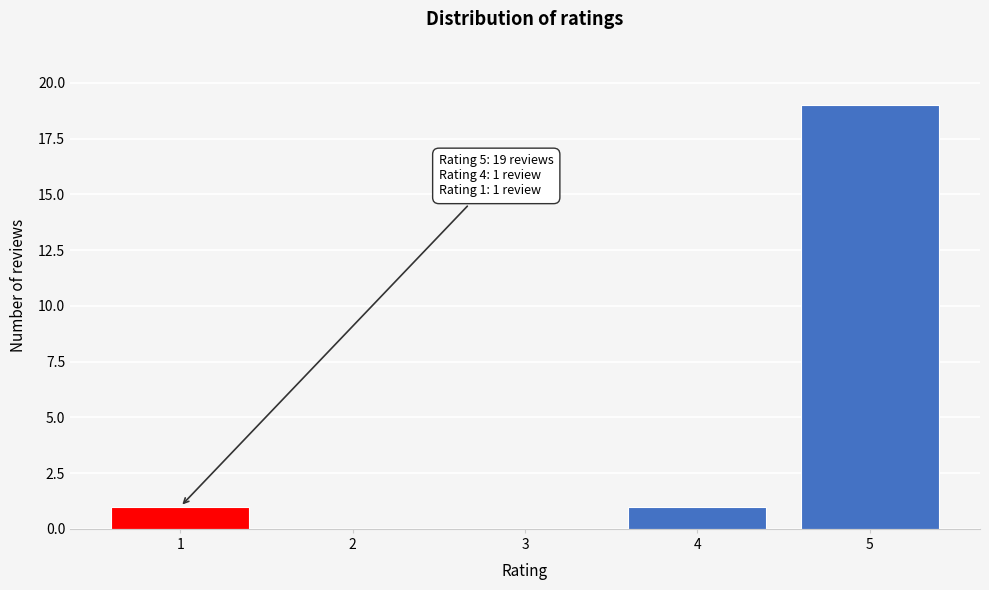

Which range on the x-axis has the tallest bar?

4.5 to 5.5